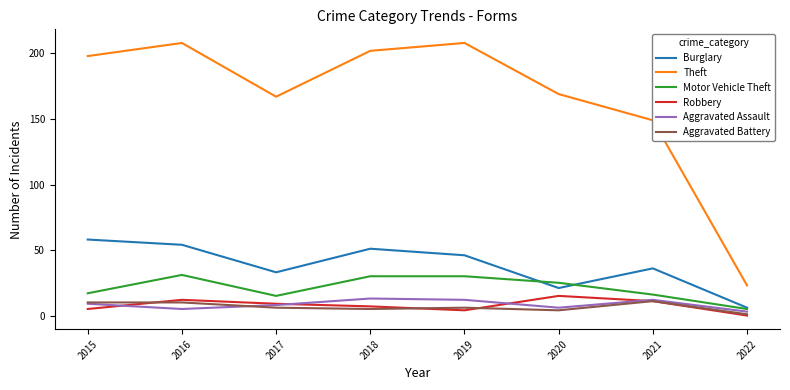

What is the average value of the Theft series?

166